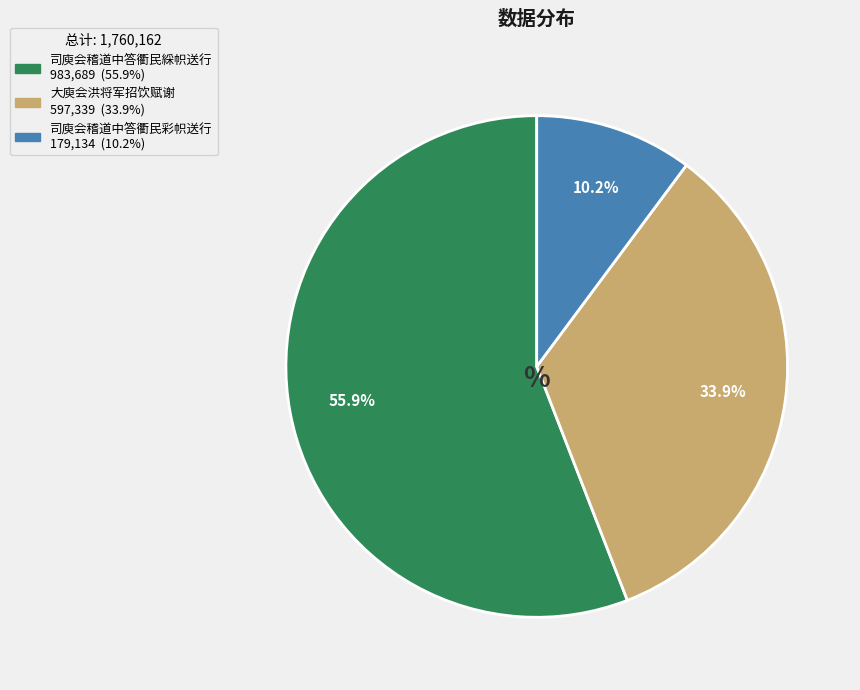

Between 大庾会洪将军招饮赋谢 and 司庾会稽道中答衢民綵帜送行, which is larger?

司庾会稽道中答衢民綵帜送行